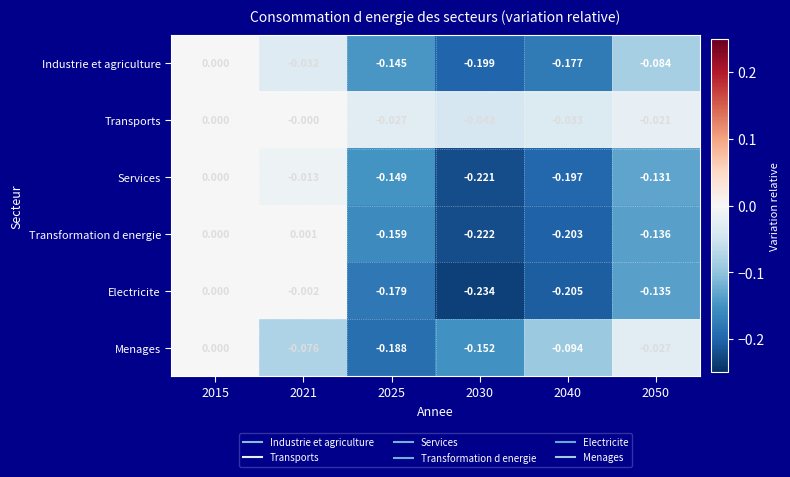

Which series changed the most between 2021 and 2025?

Electricite